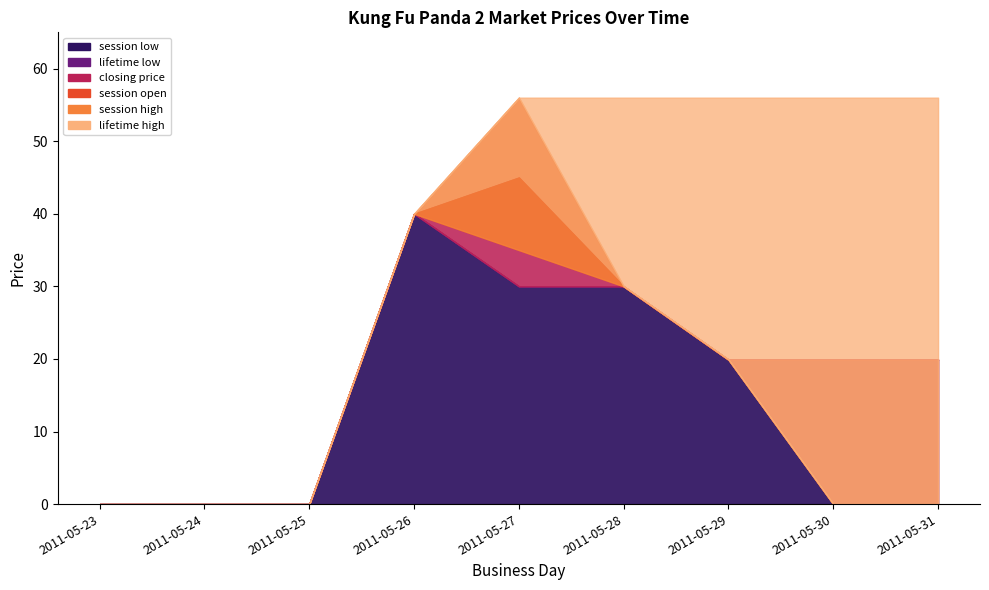

Is it true that lifetime high equals 15.0 at 2011-05-28?

False